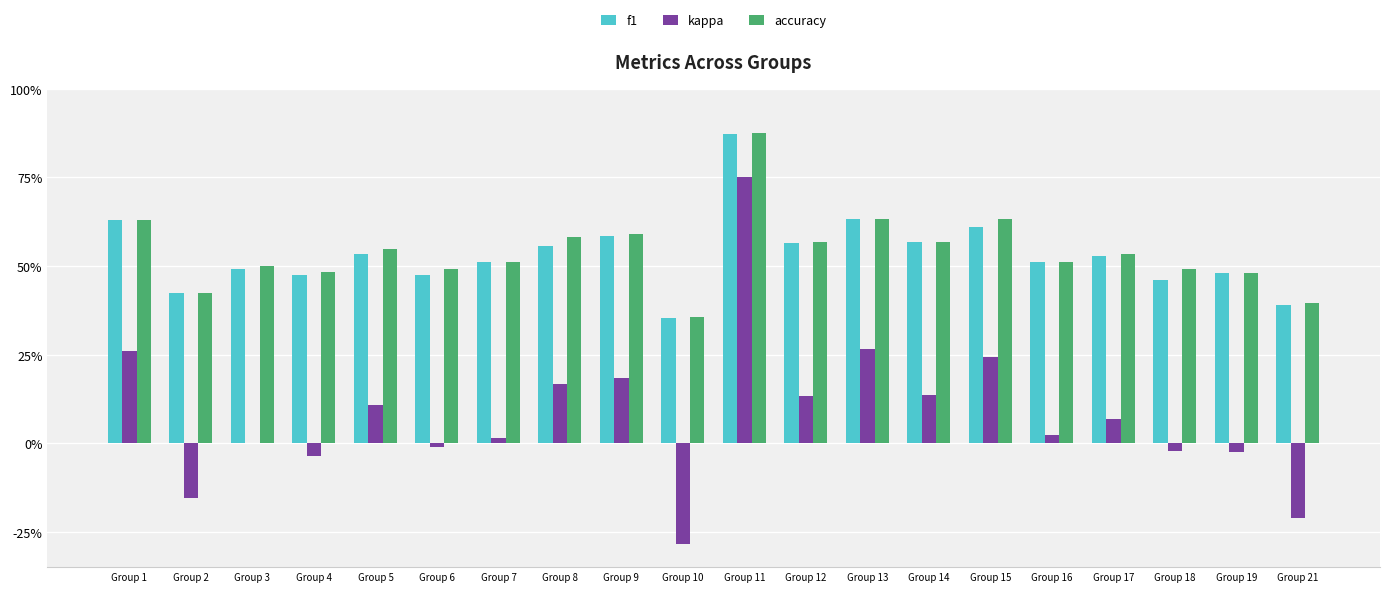

What are all the series names shown in the legend?

f1, kappa, accuracy